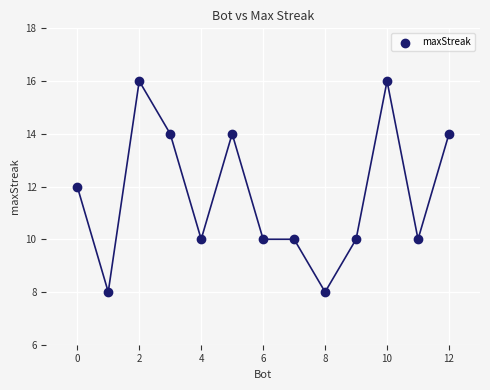

What is the range of X values (max minus min)?

12